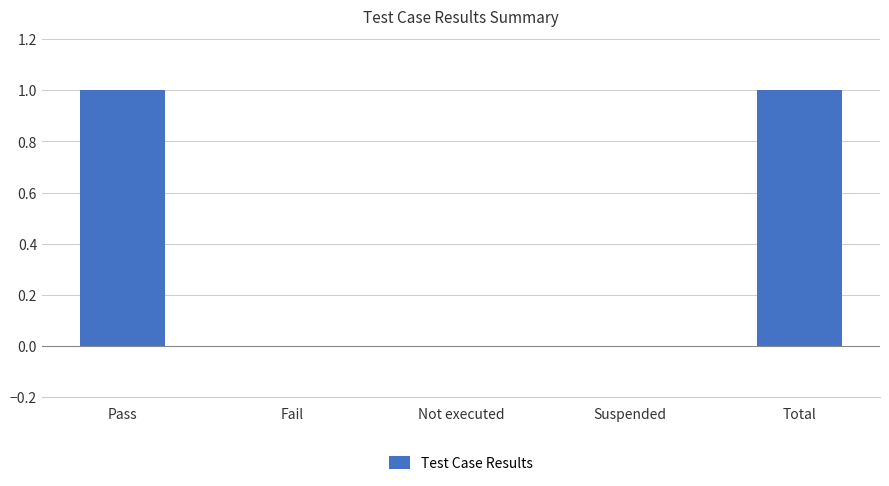

The value at Not executed is 1. True or false?

False